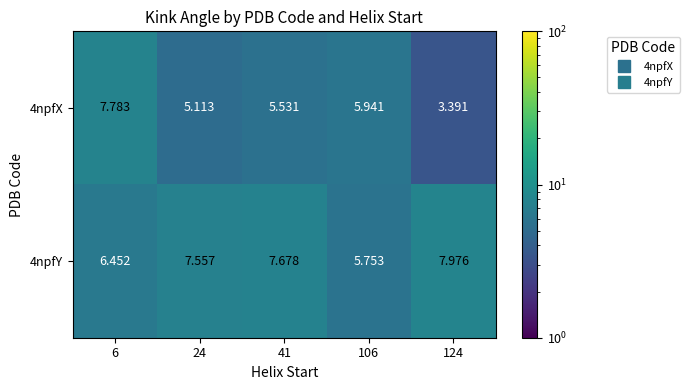

Is the value of 4npfY at 6 greater than the value of 4npfX at 6?

No